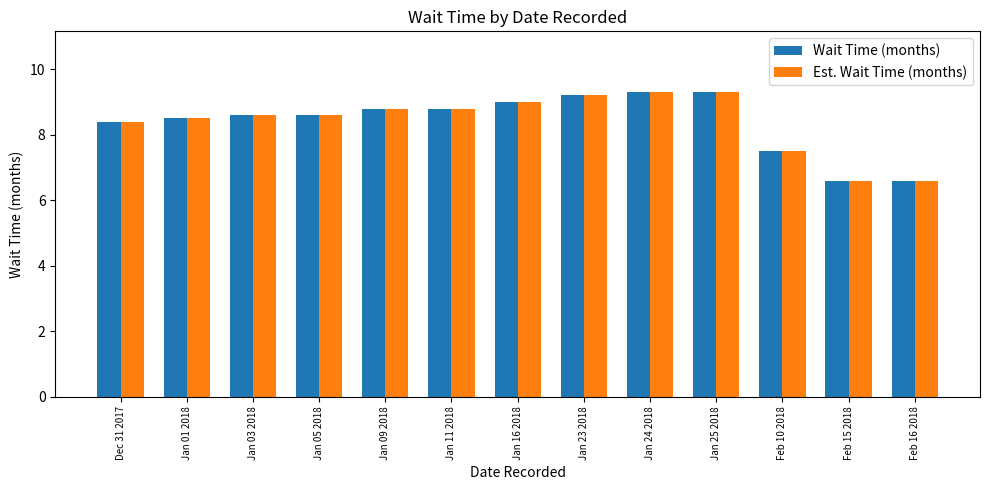

What is the value of the Est. Wait Time (months) bar at the 2nd from the left?

8.5